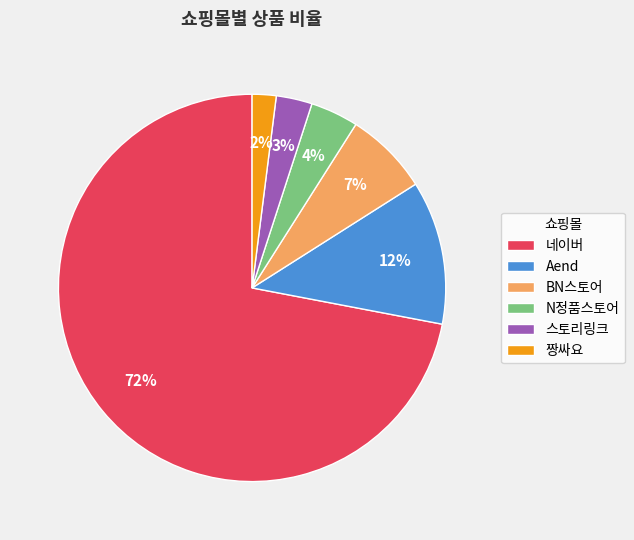

Rank the categories by value from highest to lowest.

네이버, Aend, BN스토어, N정품스토어, 스토리링크, 짱싸요